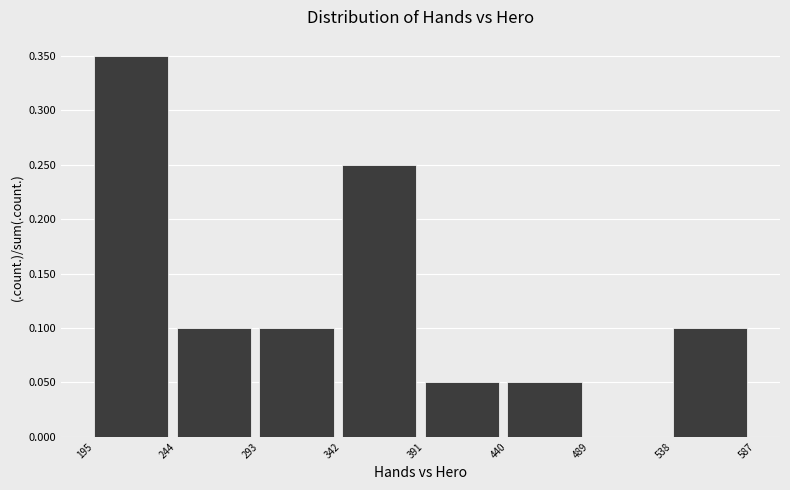

Which range on the x-axis has the tallest bar?

195 to 244